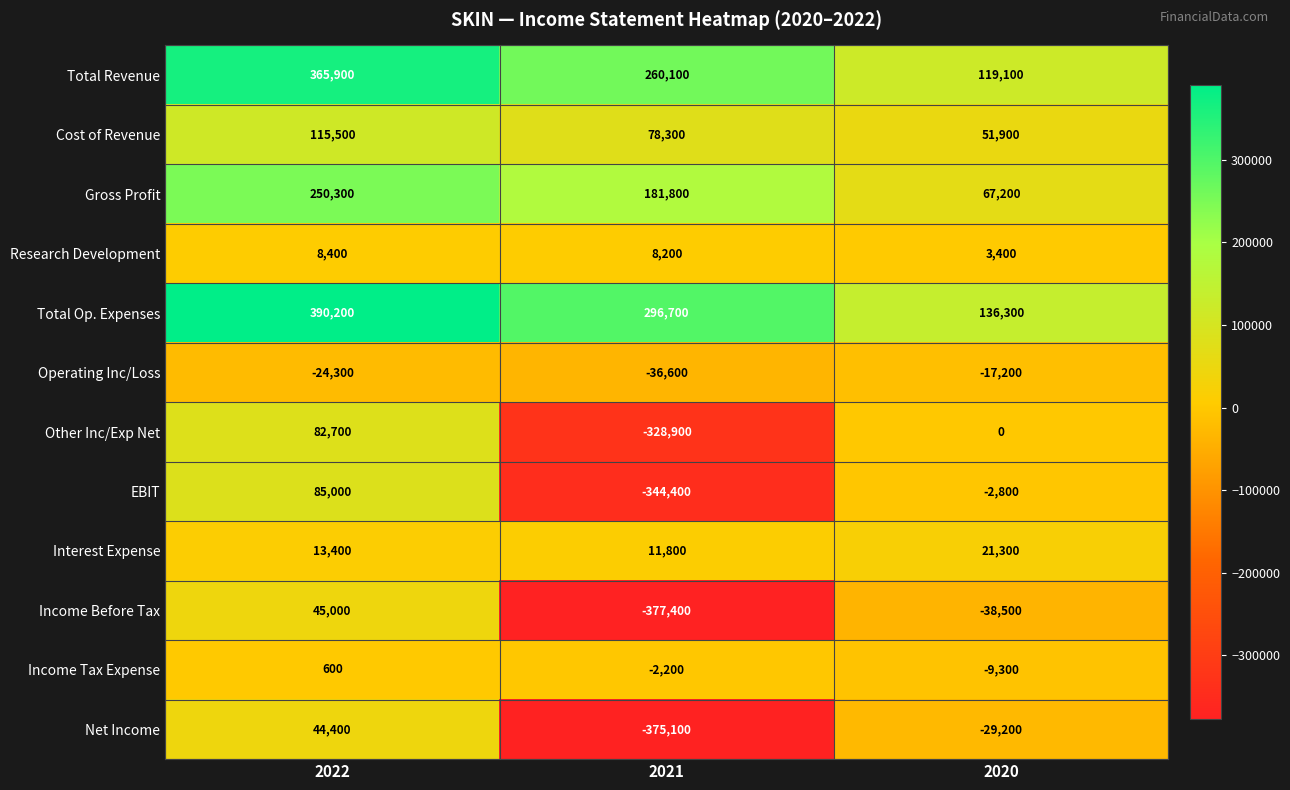

What is the total value across all series at 2020?

302200